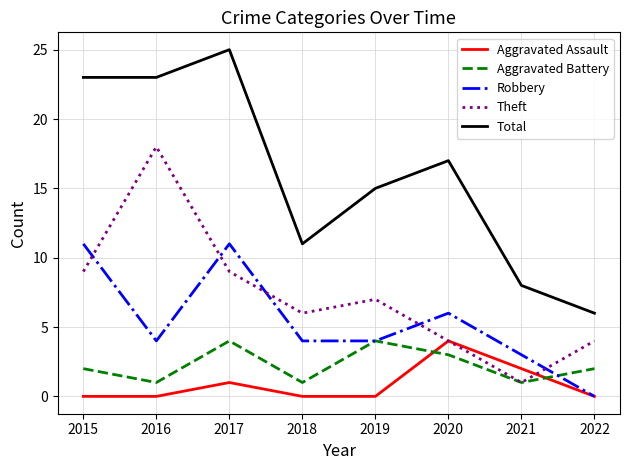

Which series has the largest total across all categories?

Total